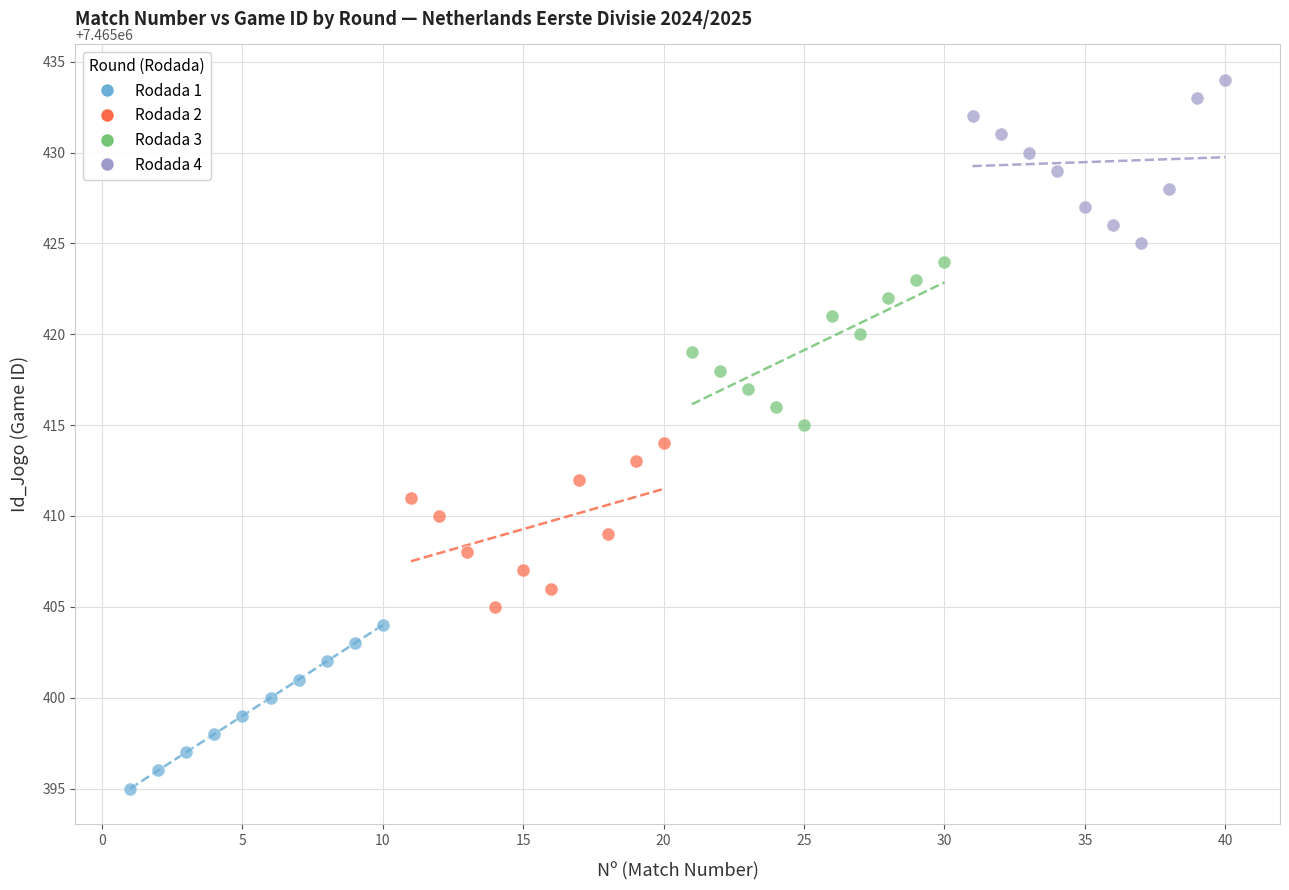

Which series reaches the minimum Y coordinate?

Rodada 1